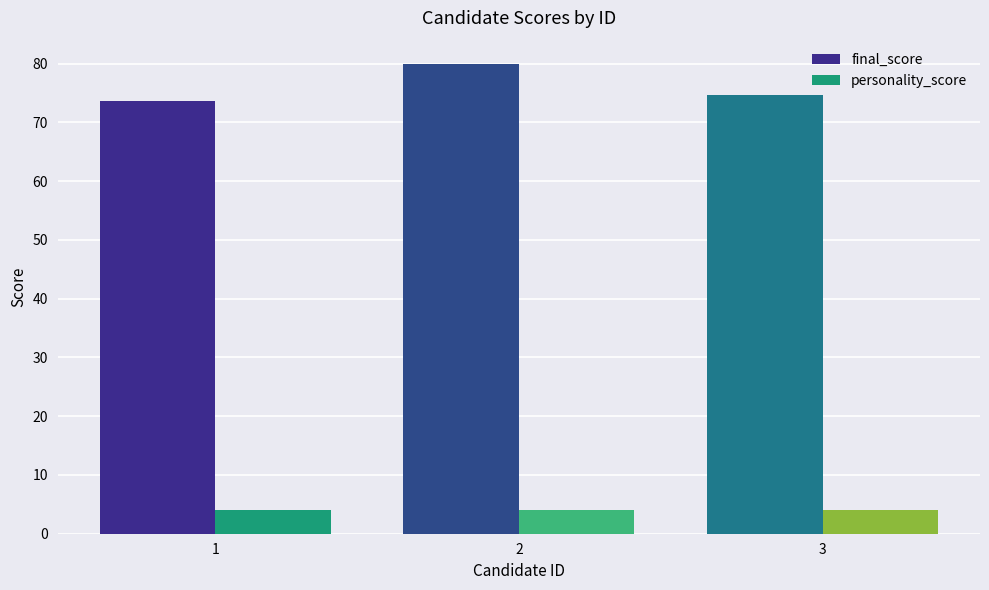

How many final_score values are between 73 and 79?

2